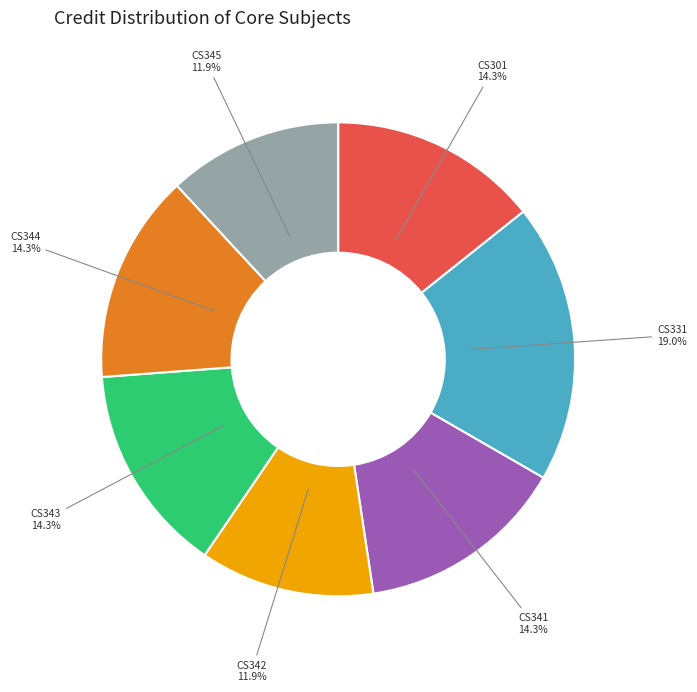

Does any single category account for the majority?

No